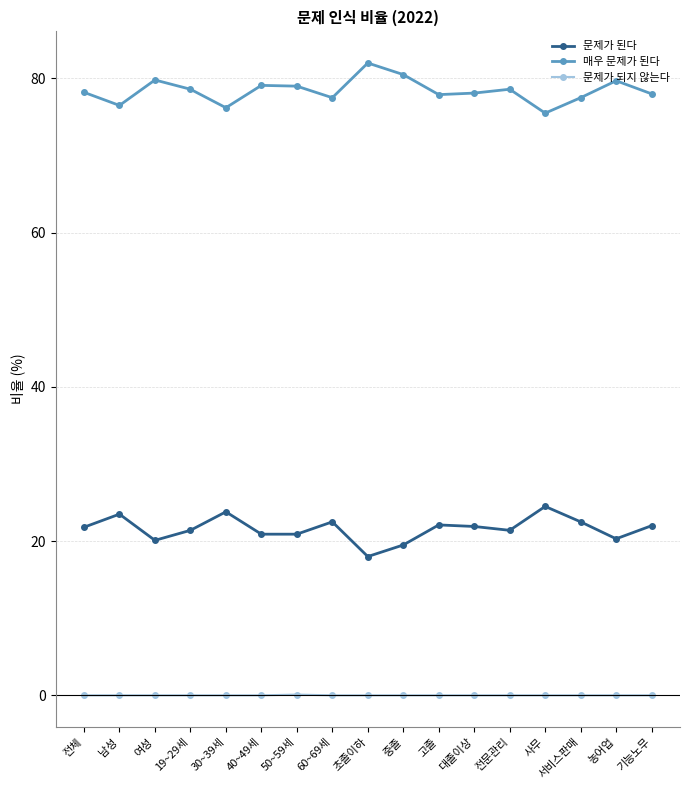

How many lines are shown in the chart?

3